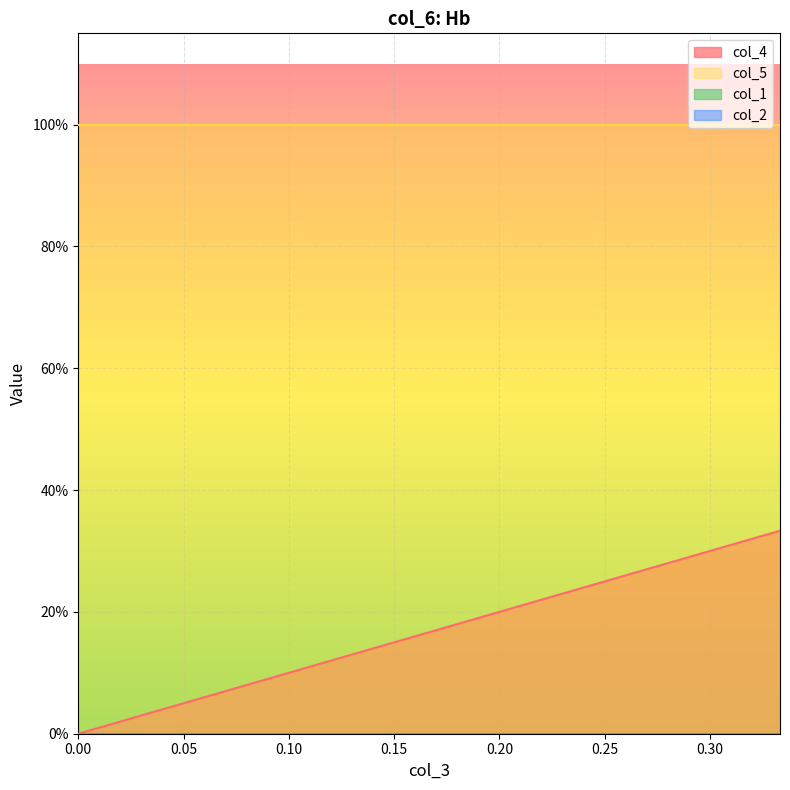

Does the chart display data point markers on the line(s)?

No